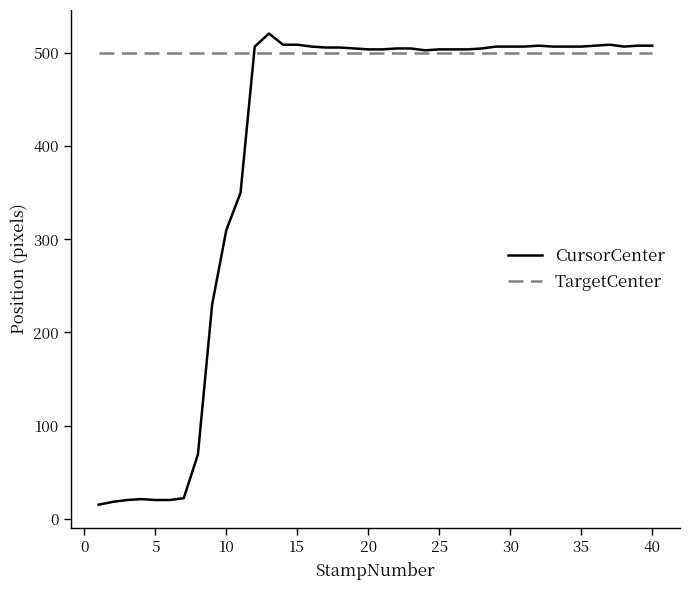

What is the lowest value of the CursorCenter series?

15